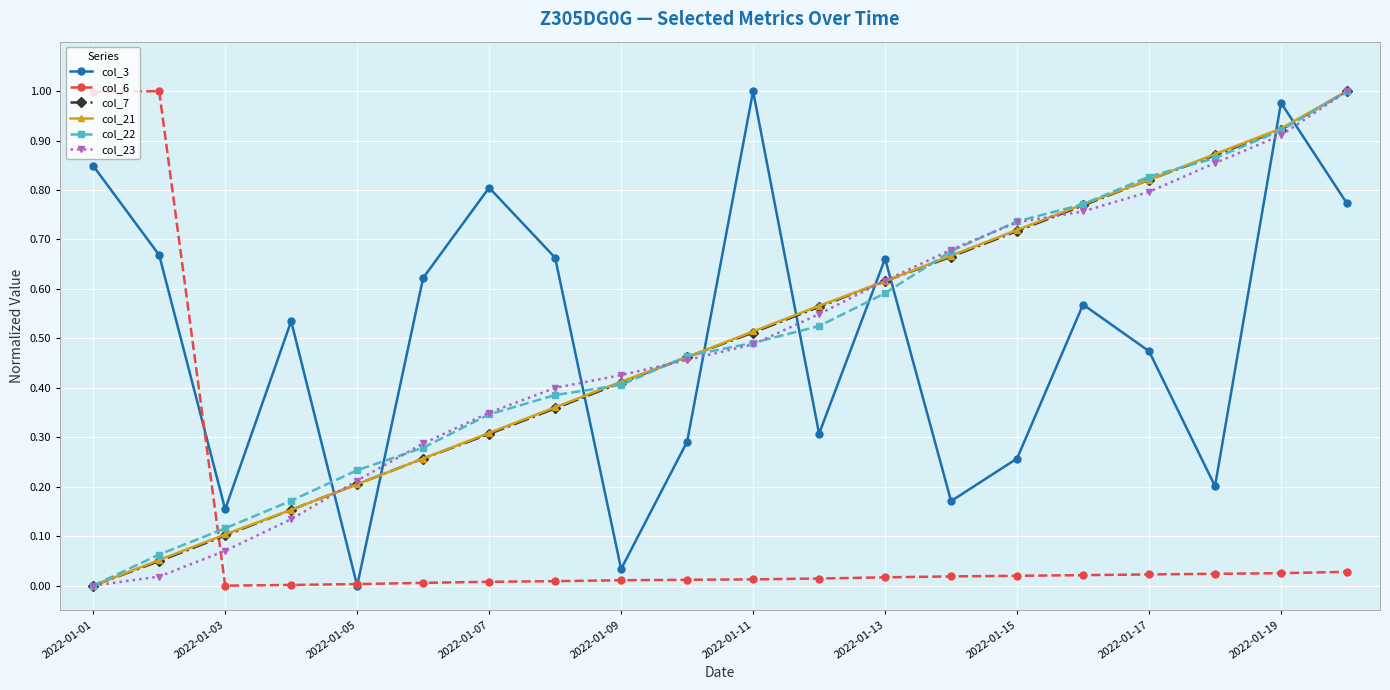

True or false: col_21 has more than 0 points higher than both neighbors.

False